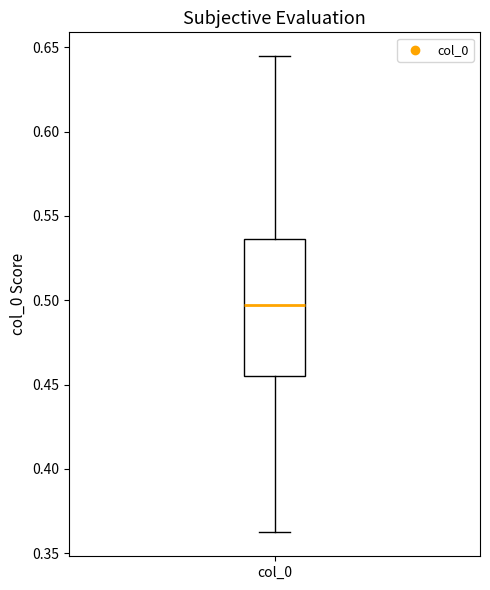

Read this box plot against the y-axis: the position of the median line, the range covered by the box, and the ends of both whiskers. The values are not printed on the chart, so give them approximately, as read against the axis.

median 0.495, box 0.455 to 0.535, whiskers 0.360 to 0.645